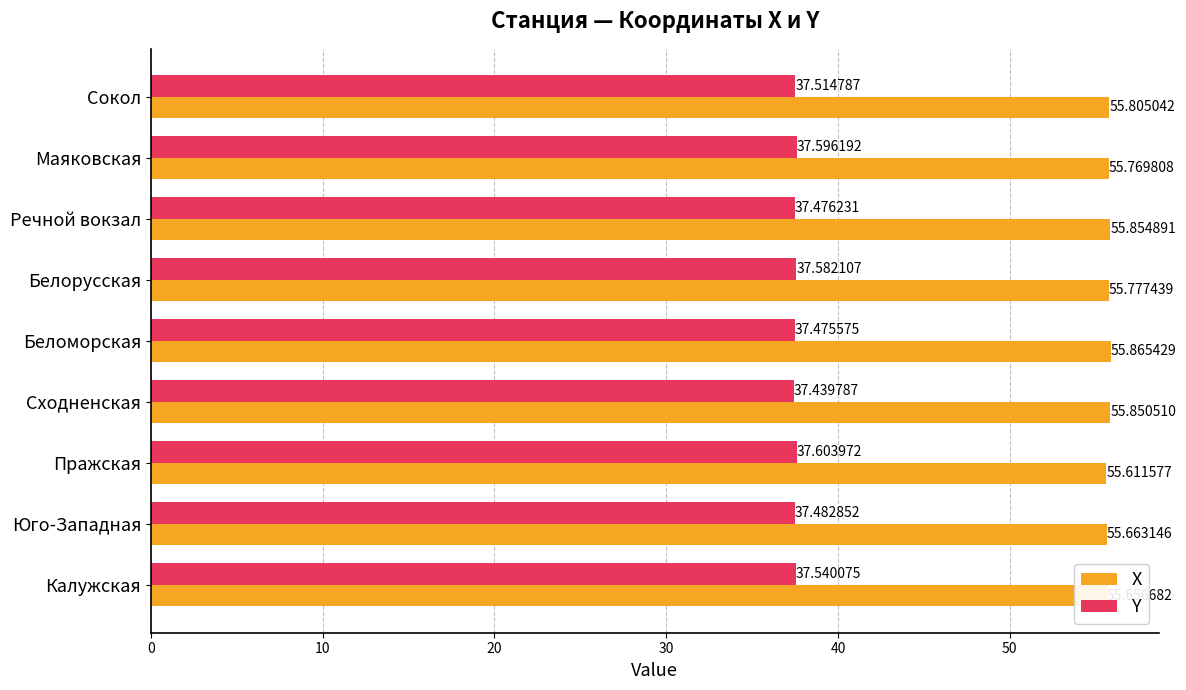

At which label is X closest to 55?

Пражская